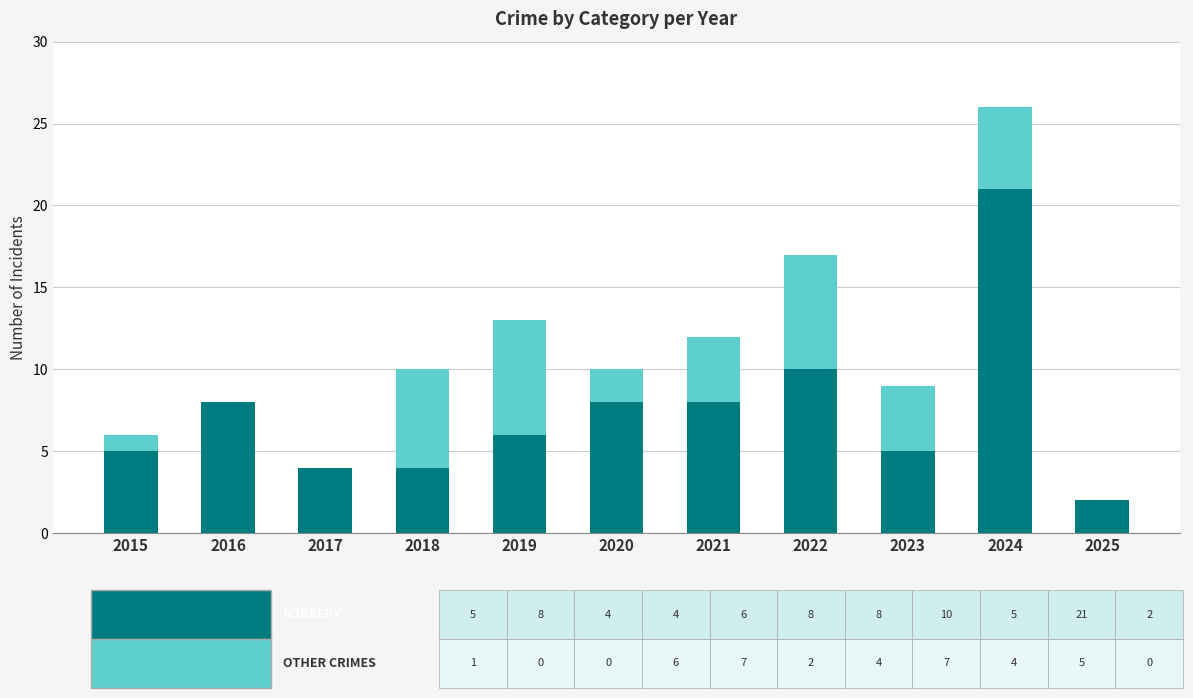

At which category is the sum across all series the highest?

2024